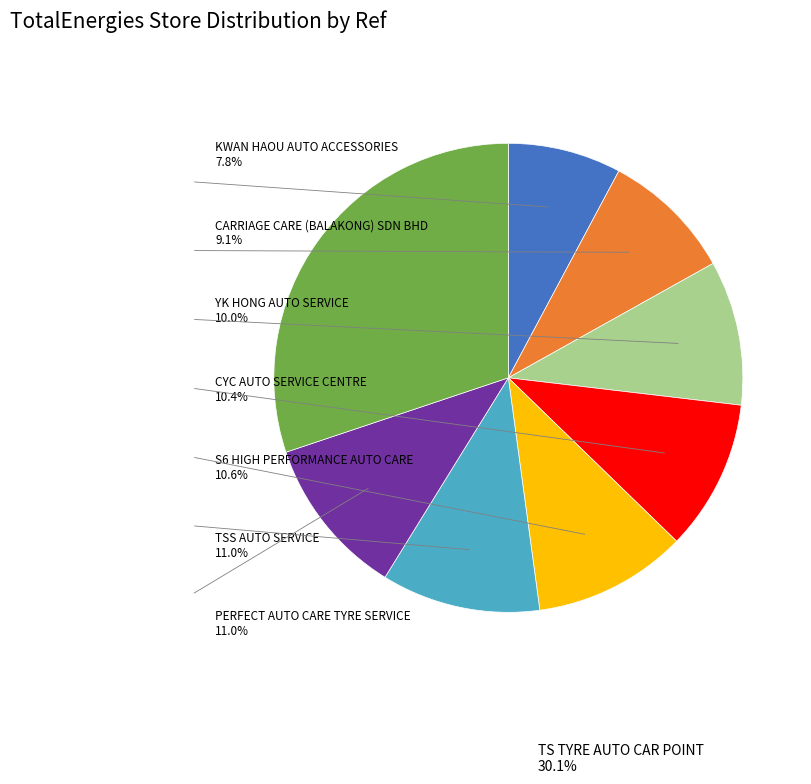

Is CYC AUTO SERVICE CENTRE the majority of the pie?

No